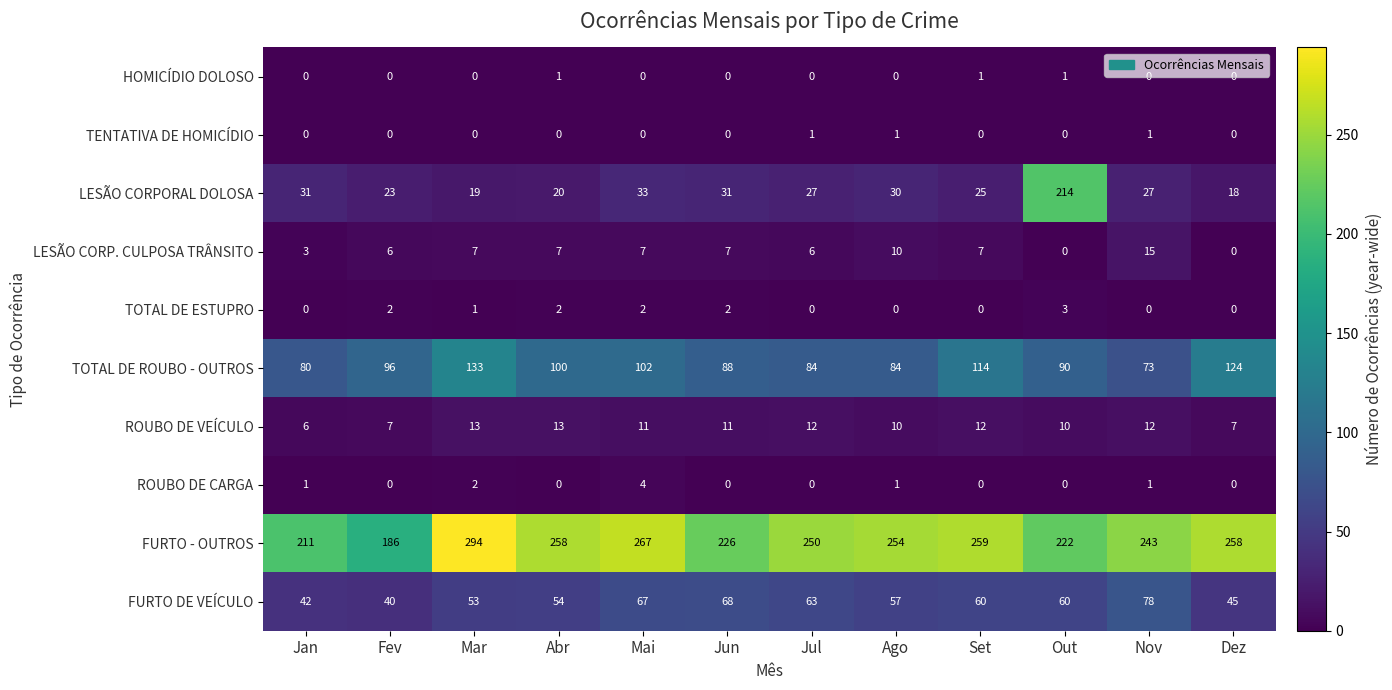

Where does the FURTO - OUTROS series first go above 254?

Mar